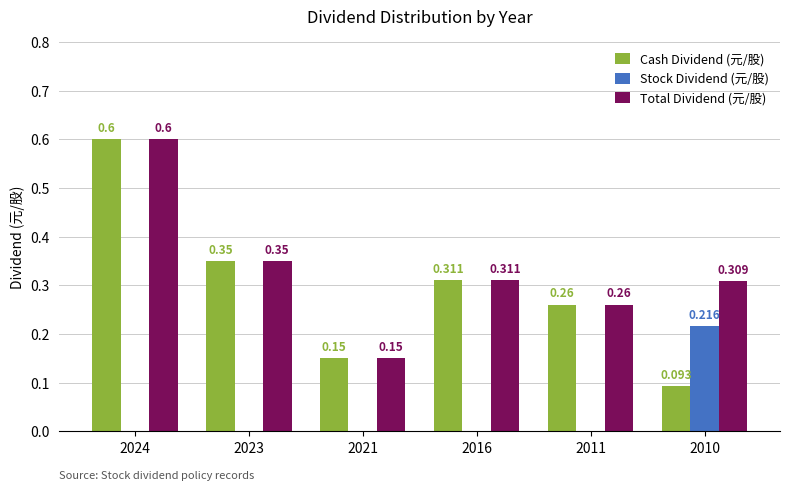

How many values in the Stock Dividend (元/股) series exceed 0?

1